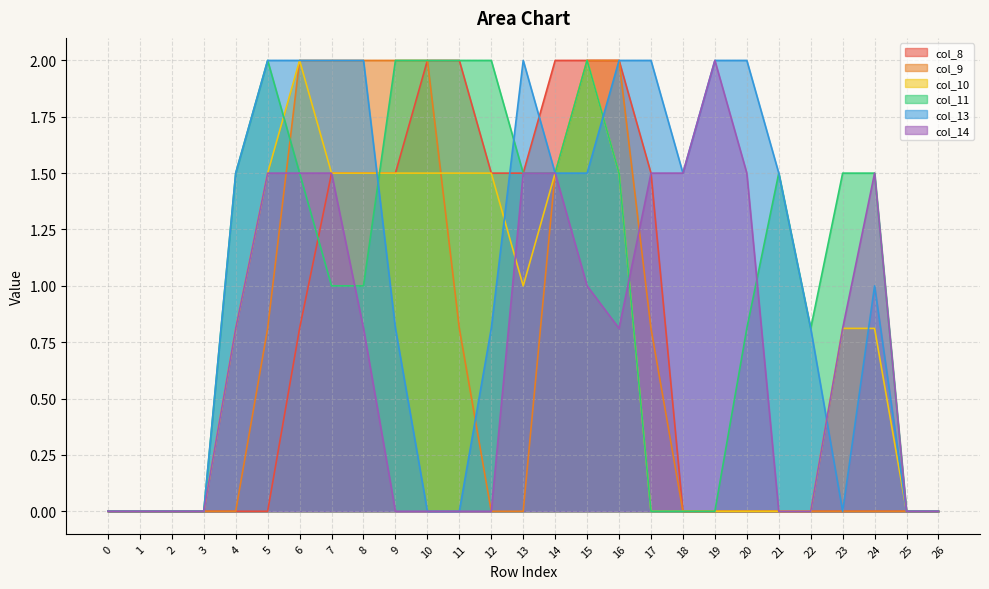

True or false: col_9 has a value of 0.0 at 20.

True